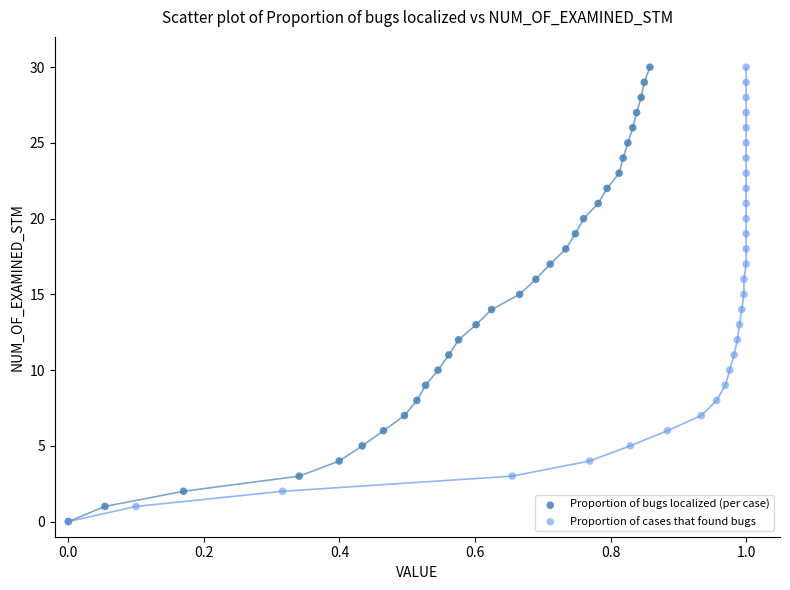

What are all the series names shown in the legend?

Proportion of bugs localized (per case), Proportion of cases that found bugs